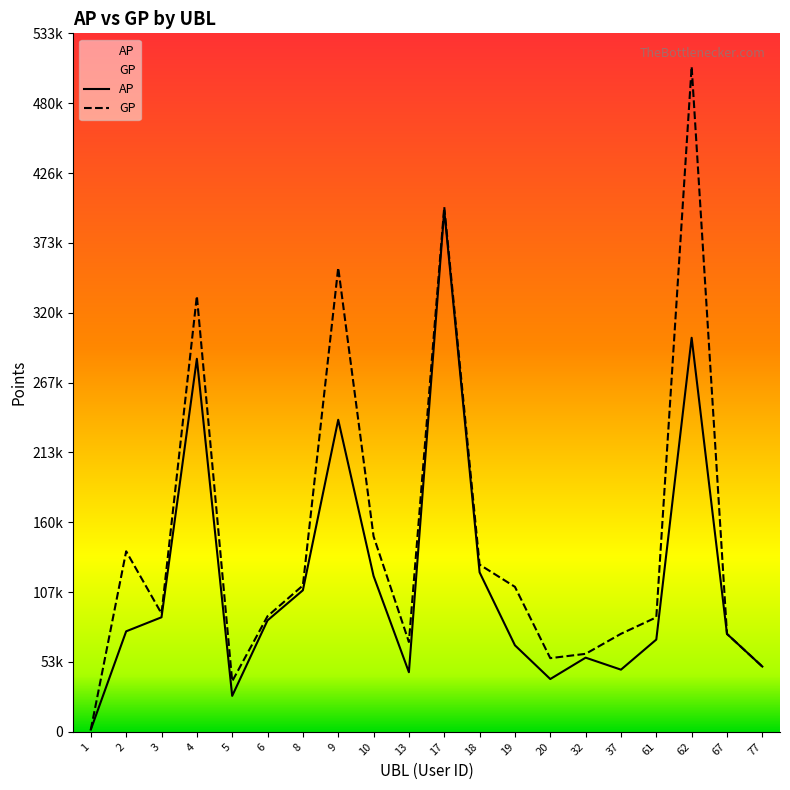

True or false: GP and AP intersect in this chart.

False